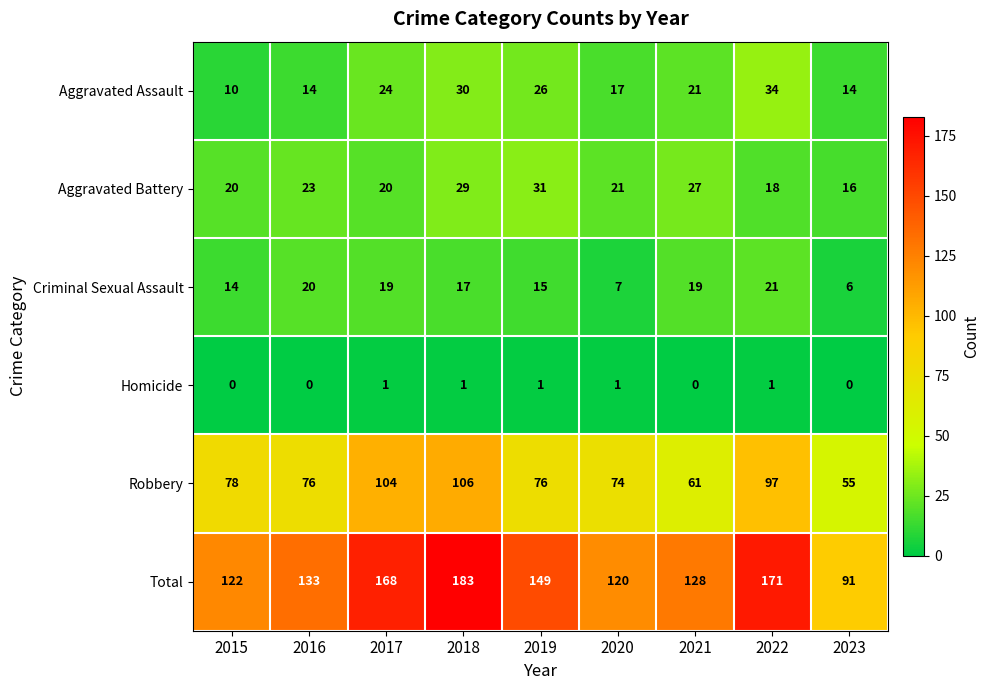

What is the difference between the maximum and minimum values in the Robbery series?

51